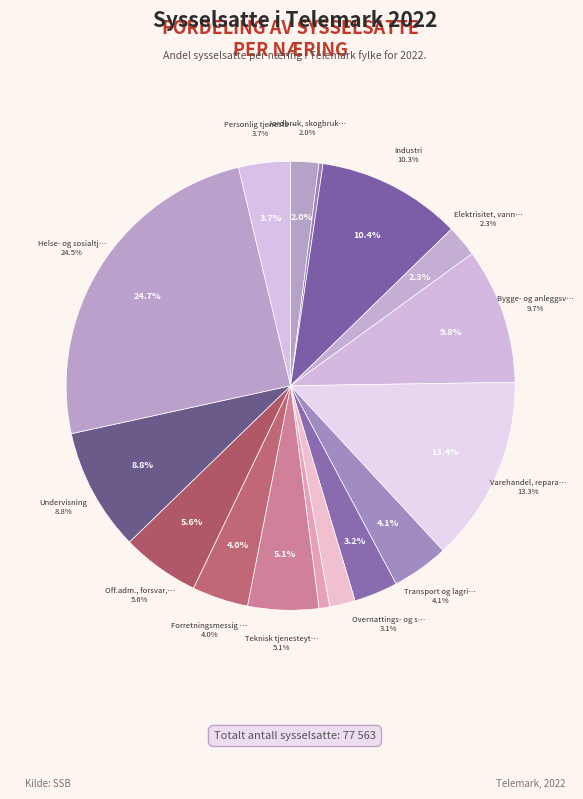

To the nearest percent, what percentage of the pie is Transport og lagring?

4%